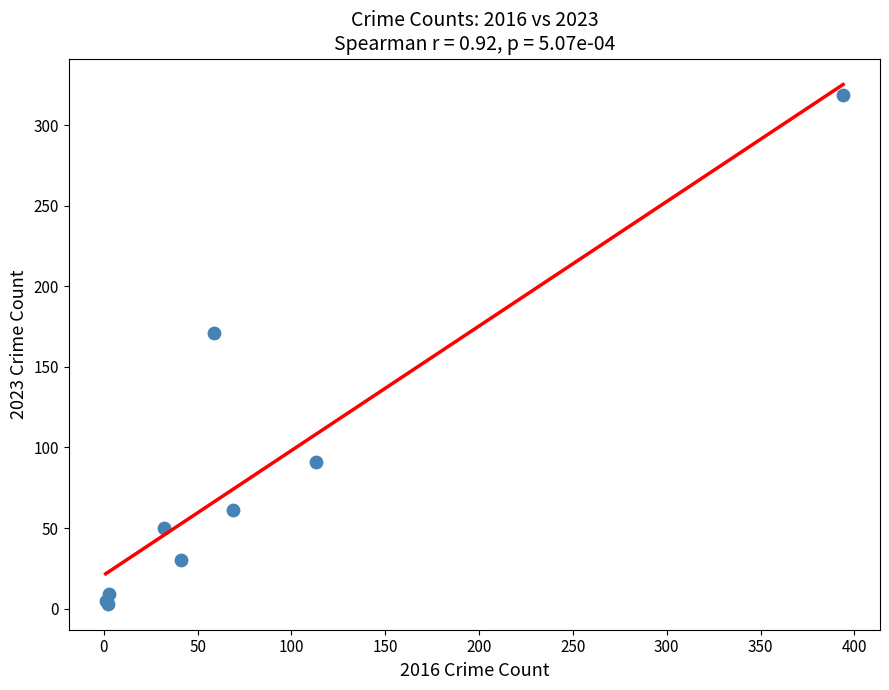

What Y value in the scatter plot is closest to 161?

171